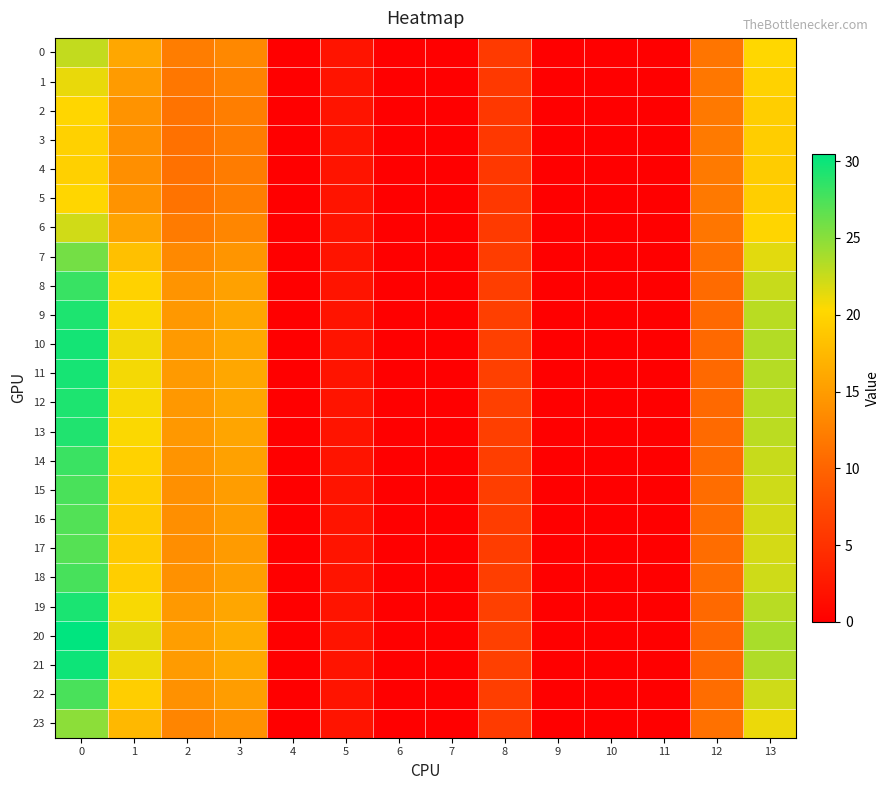

Rank the series at 9 from highest to lowest value.

0, 1, 2, 3, 4, 5, 6, 7, 8, 9, 10, 11, 12, 13, 14, 15, 16, 17, 18, 19, 20, 21, 22, 23